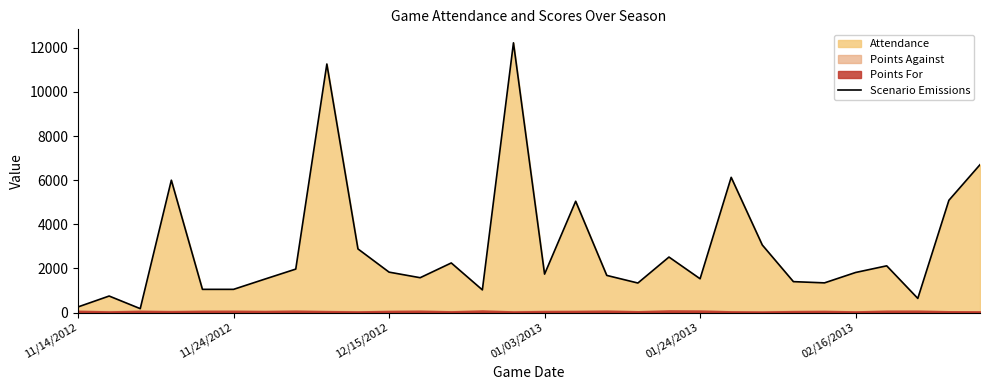

Reading left to right, what are all the values shown in this chart?

253	747	175	6000	1050	1050	1512	1969	11269	2884	1831	1578	2247	1026	12230	1741	5045	1682	1337	2515	1530	6130	3062	1400	1344	1815	2117	639	5089	6704